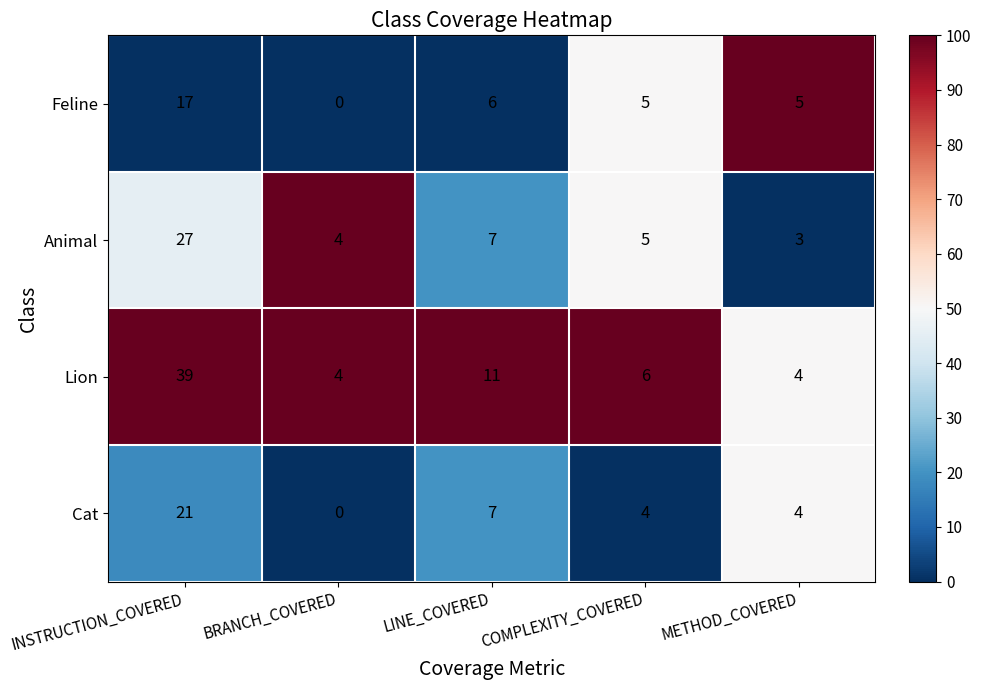

What is the highest value of the Feline series?

17